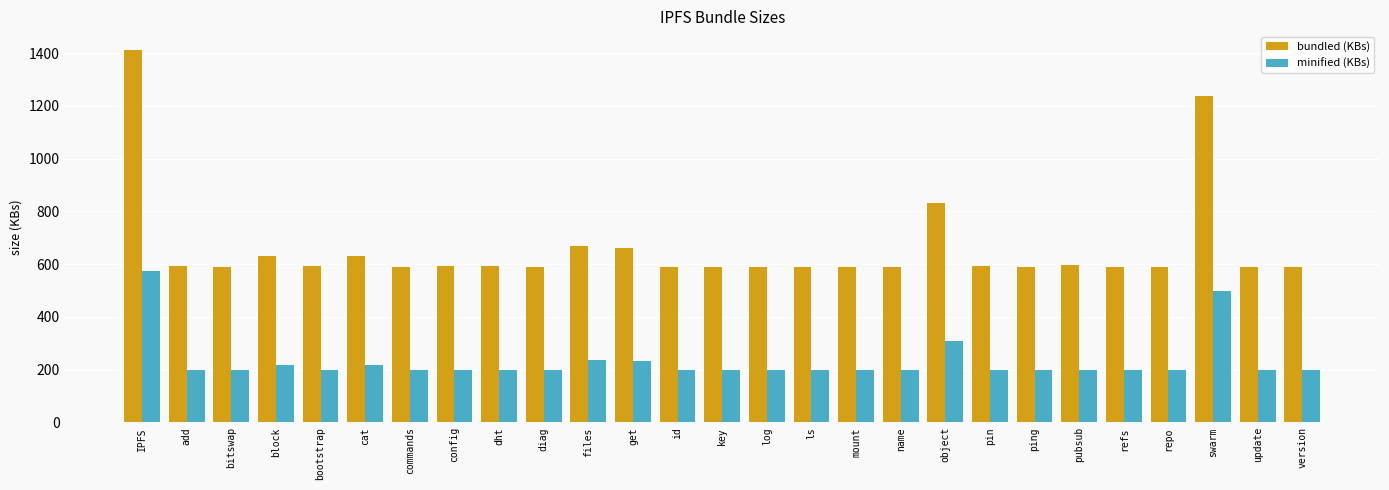

Is it true that minified (KBs) equals 288.1 at repo?

False